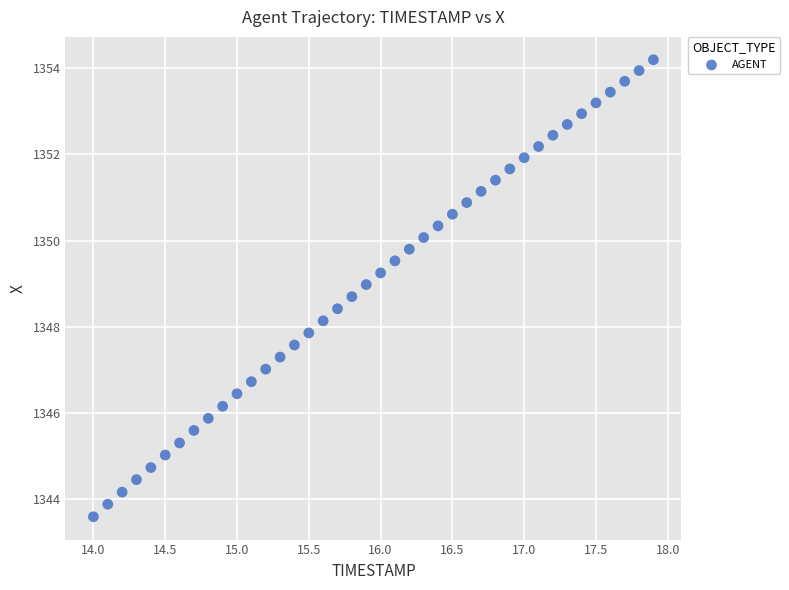

What is the range of Y values (max minus min)?

10.6